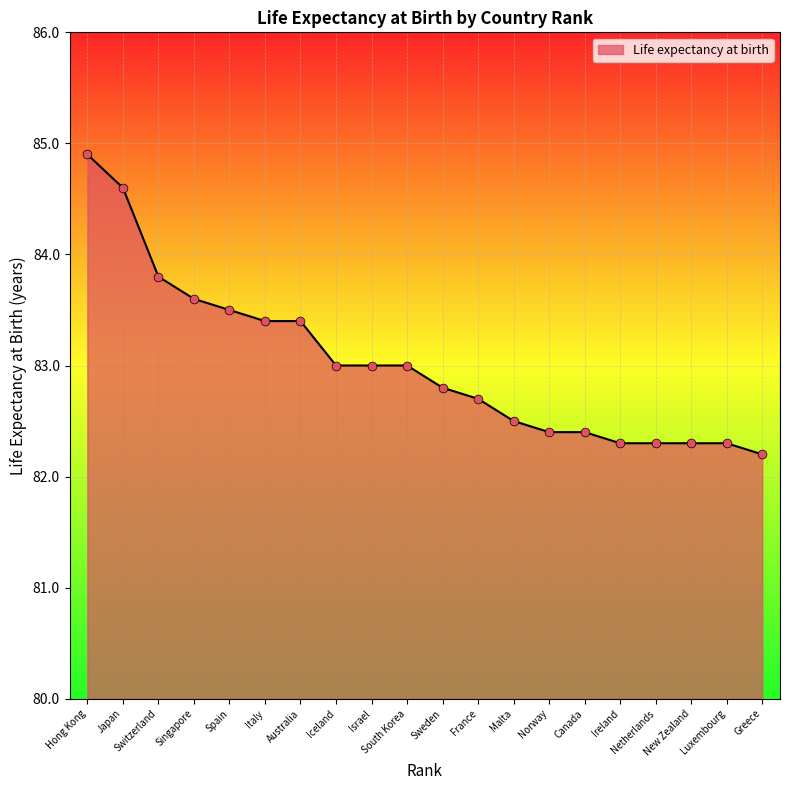

What is the ratio of the value at Switzerland to the value at Australia?

1.0